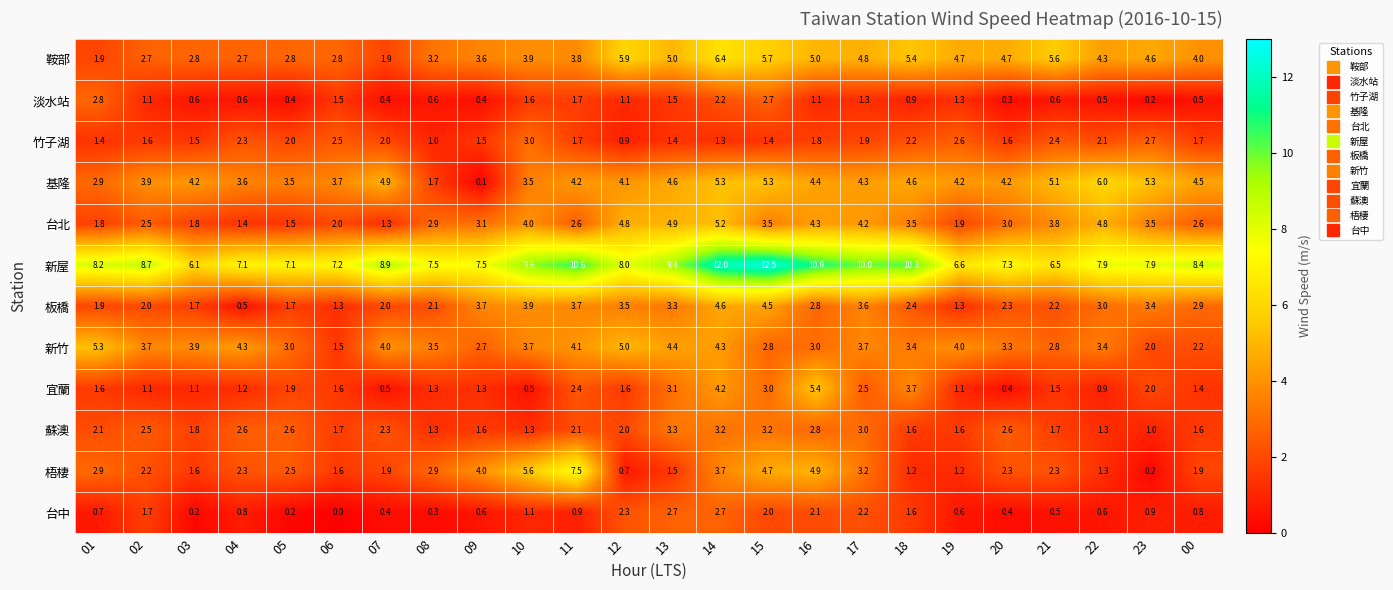

What is the greatest value displayed?

12.5